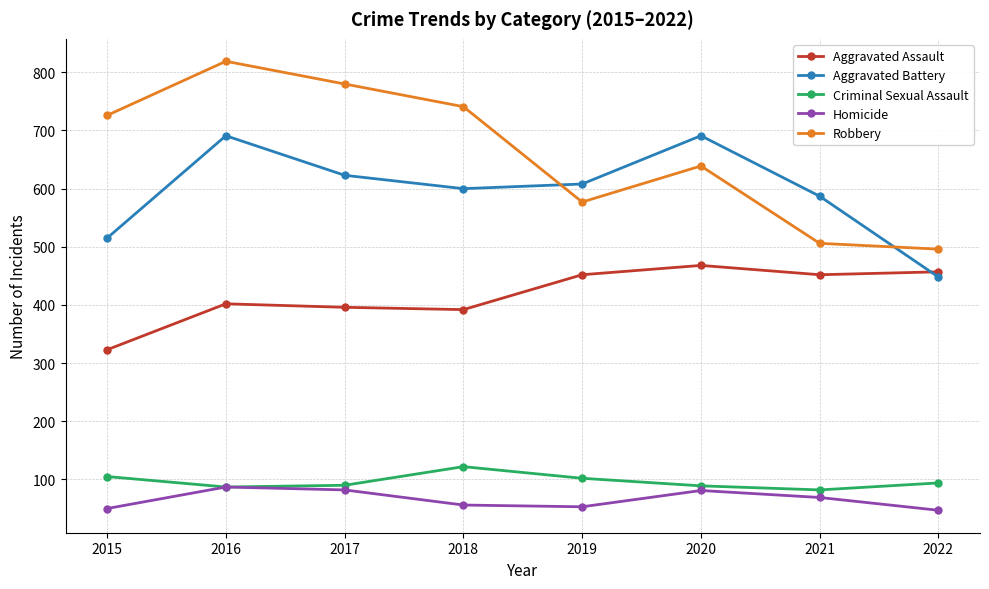

At which category is the sum across all series the highest?

2016